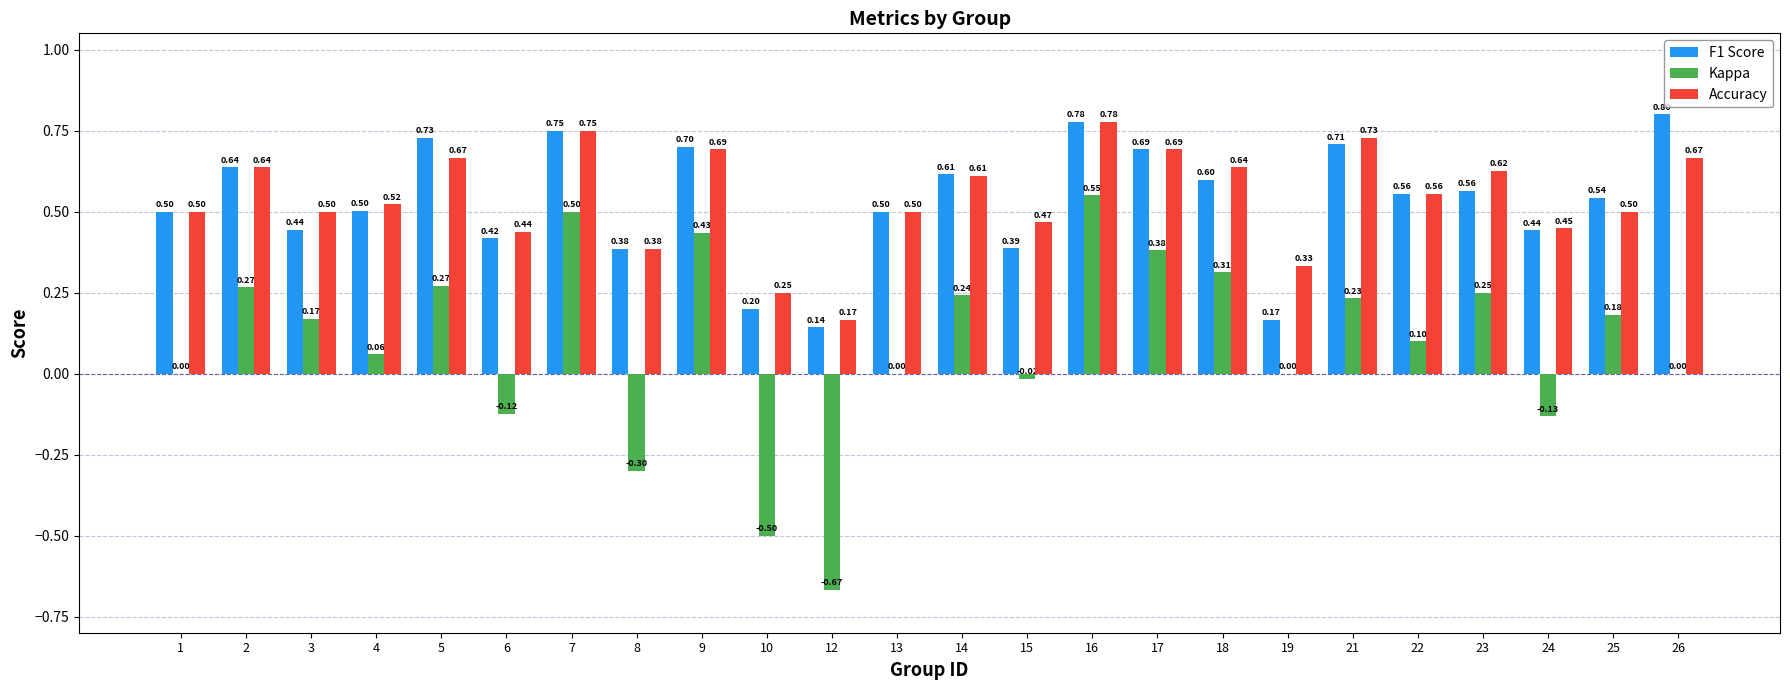

What is the total value across all series at 25?

1.2